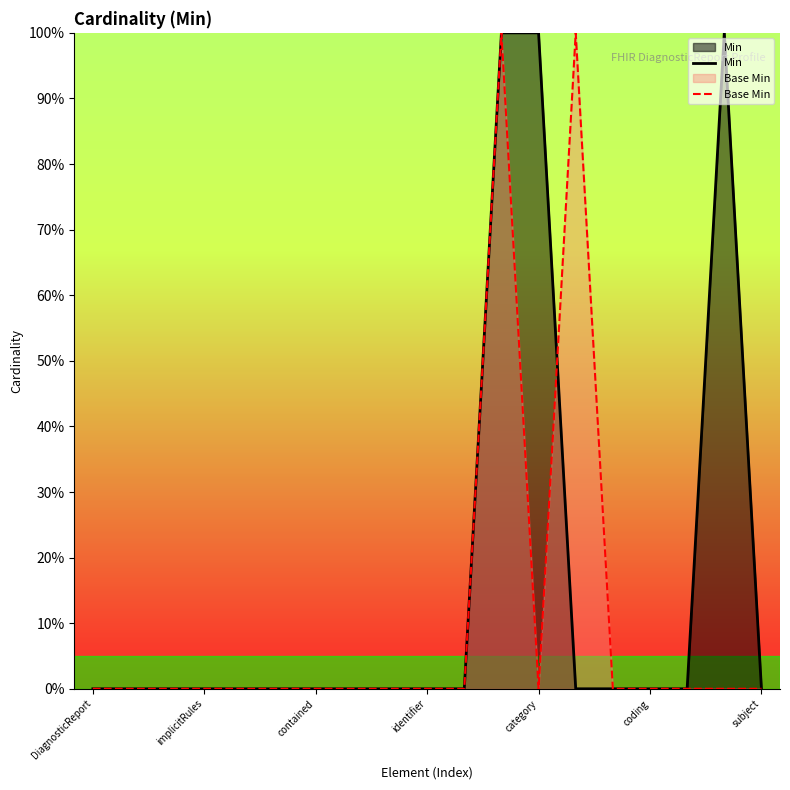

Reading left to right, list all the values displayed in this chart.

Min: 0	0	0	0	0	0	0	0	0	0	0	1	1	0	0	0	0	1	0
Base Min: 0	0	0	0	0	0	0	0	0	0	0	1	0	1	0	0	0	0	0